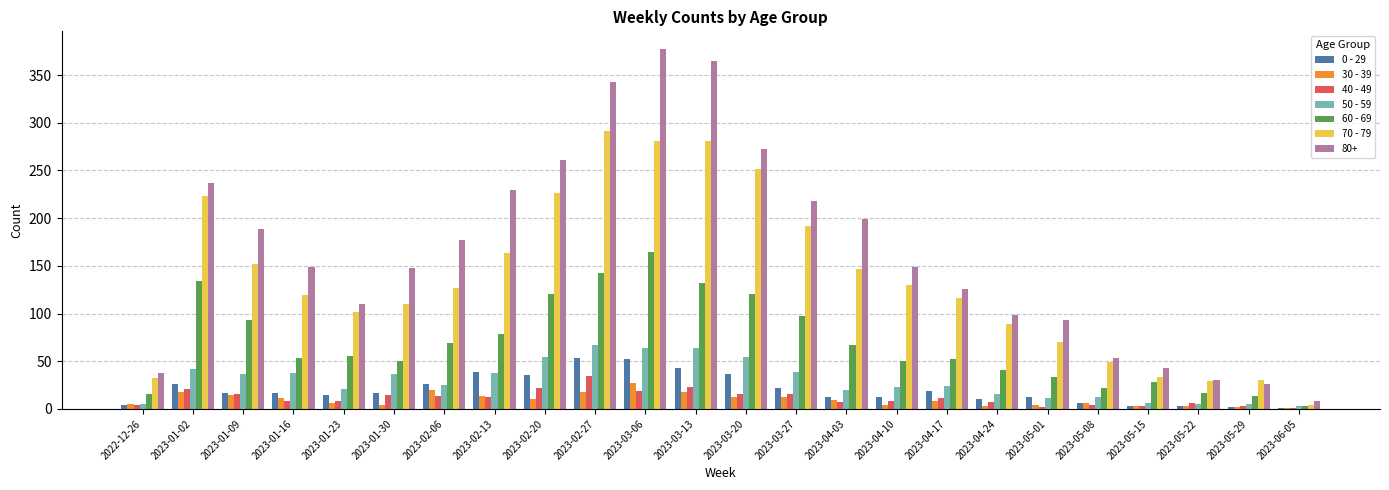

The 80+ series shows 343 at 2023-02-27. True or false?

True